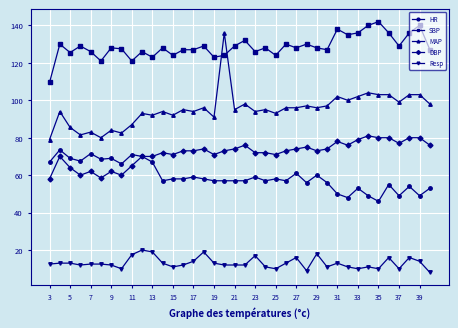

List the series in order of their peak value, lowest first.

Resp, HR, DBP, MAP, SBP